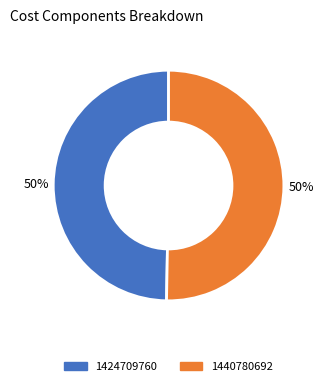

Which category accounts for the majority?

1440780692